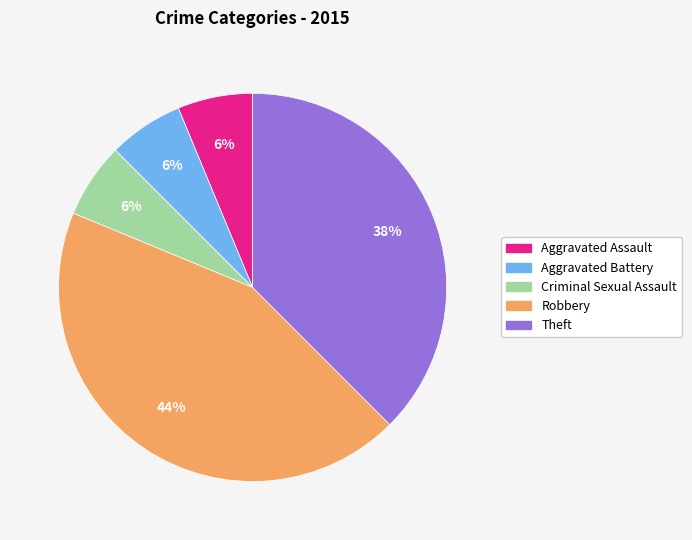

Do Theft and Aggravated Assault together represent more than half of the pie?

No